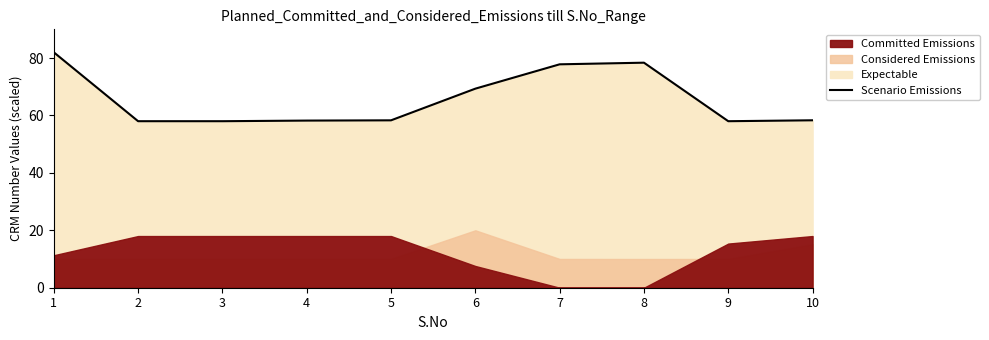

How many points are lower than both their immediate neighbors (excluding endpoints)?

2